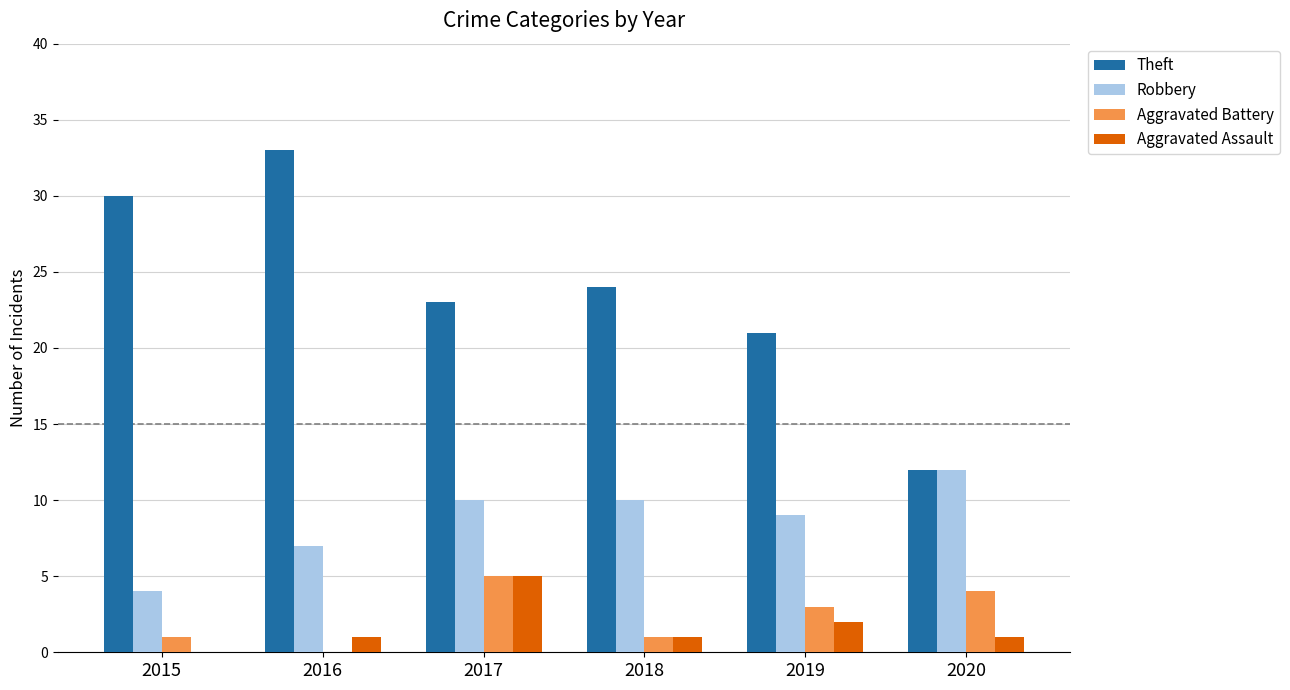

Is it true that Aggravated Battery equals 5 at 2017?

True